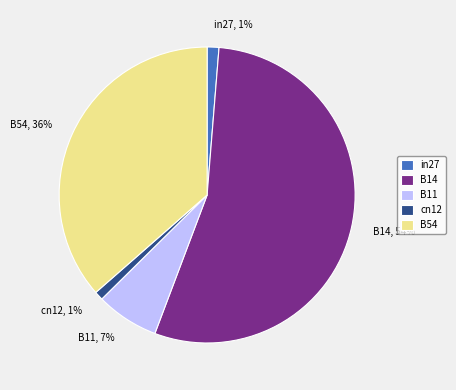

Do B11 and in27 together represent more than half of the pie?

No